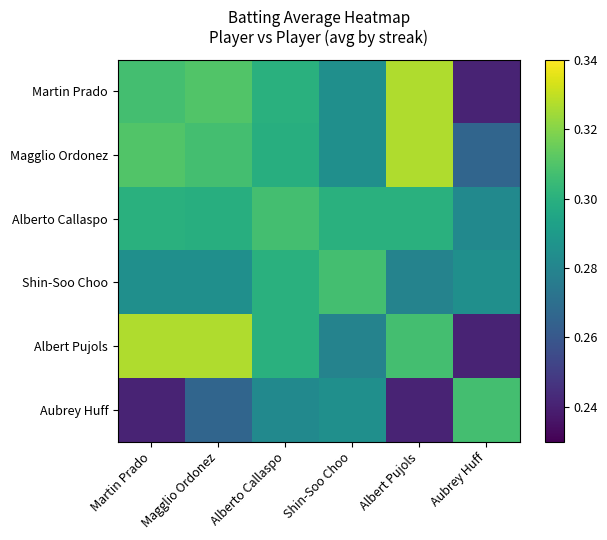

Which series has the largest total across all categories?

Magglio Ordonez